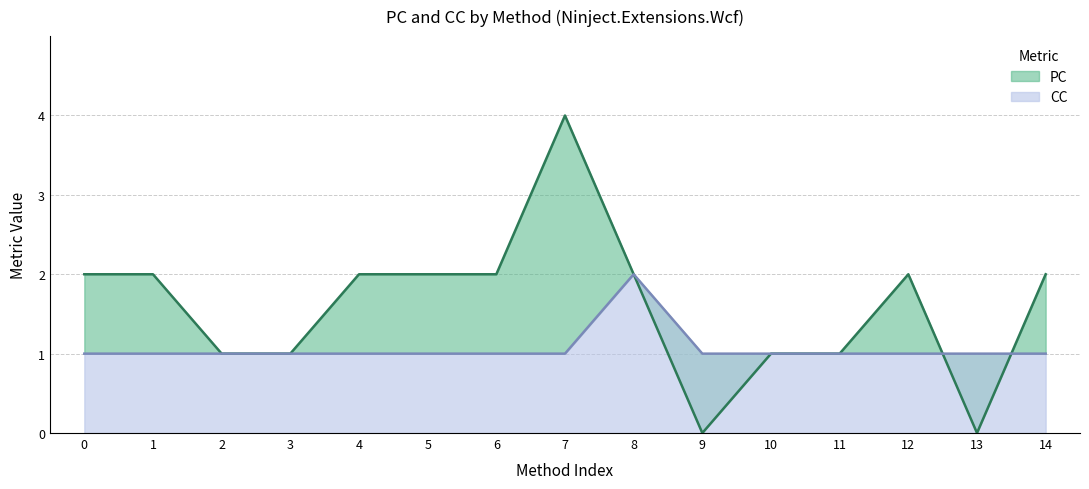

At 7, list the series in order from largest to smallest.

PC, CC